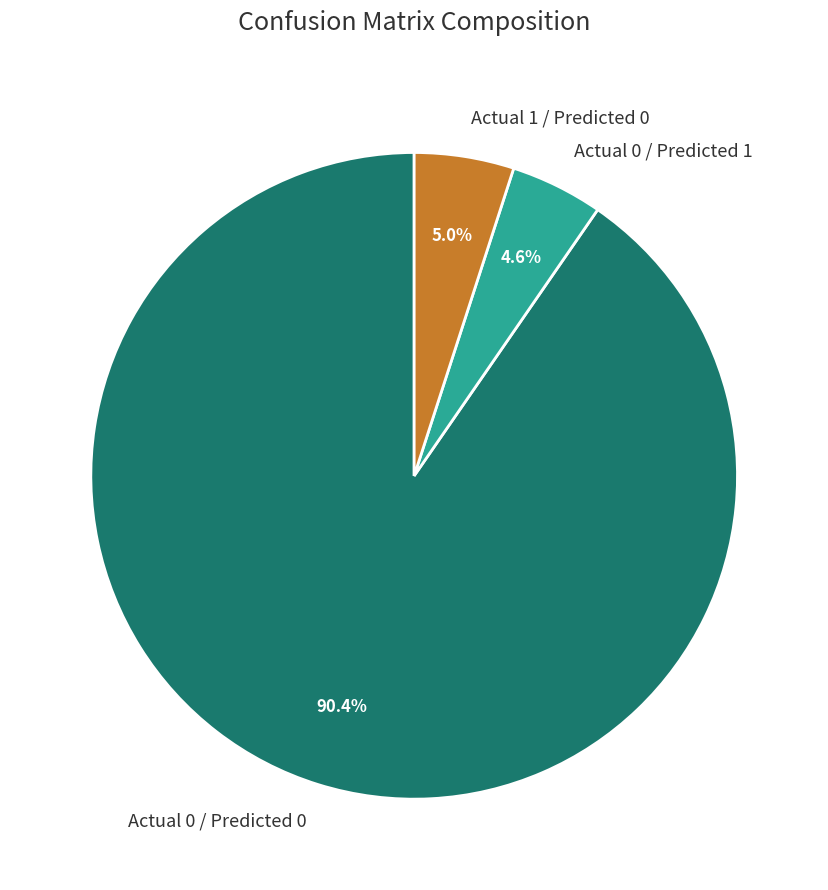

Which category has the biggest portion of the pie?

Actual 0 / Predicted 0